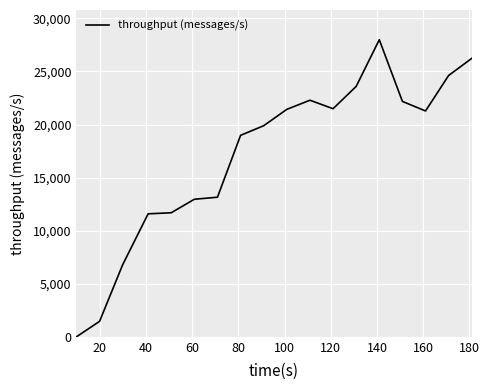

What is the difference between the maximum and minimum values?

27988